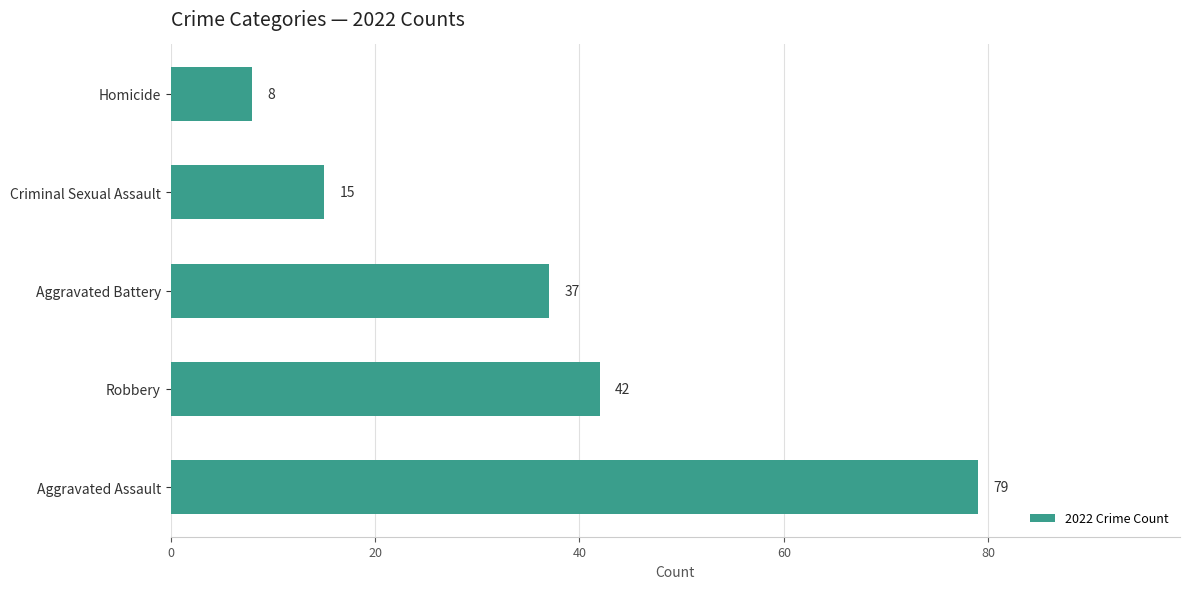

Where is the data nearest to the value 43?

Robbery